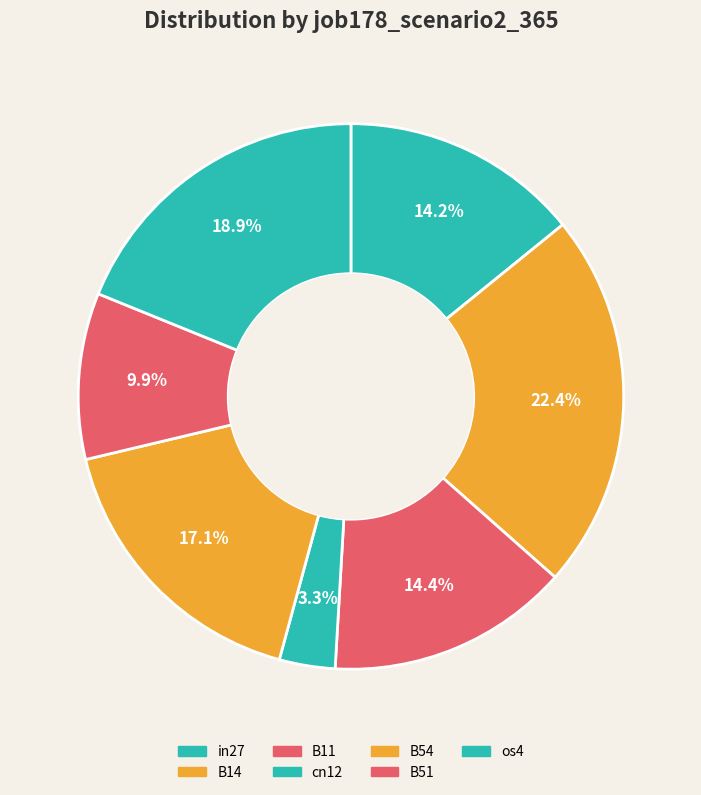

Is there a majority slice in this chart?

No